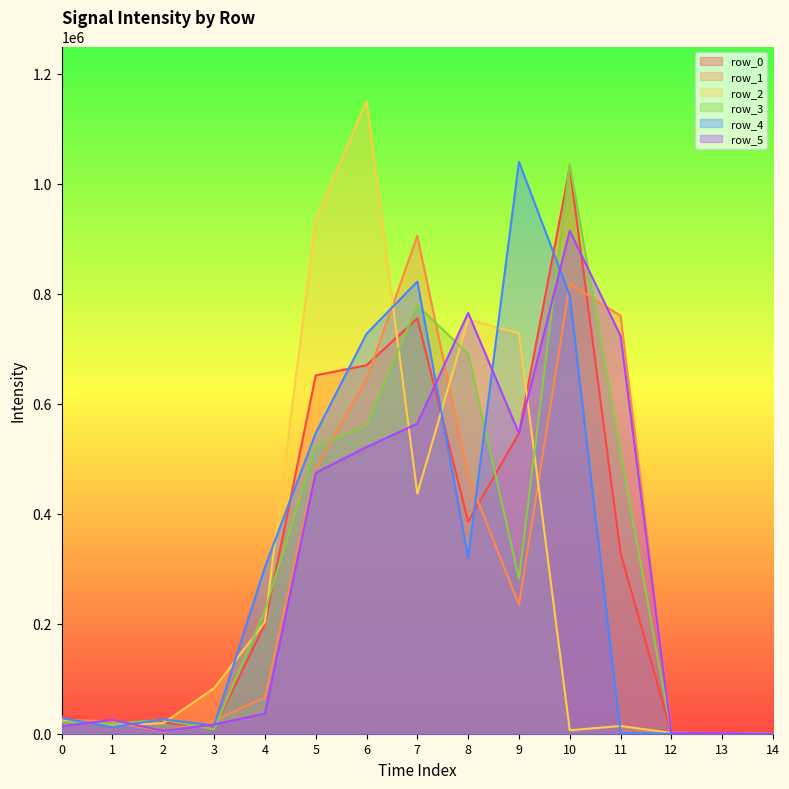

Read the row_3 value at 11.

510410